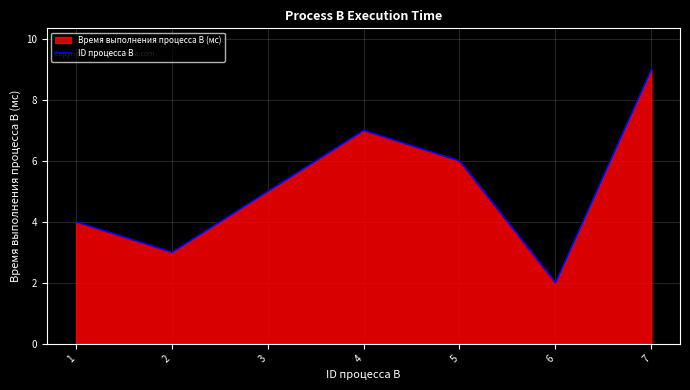

The value at 3 is 5. True or false?

True